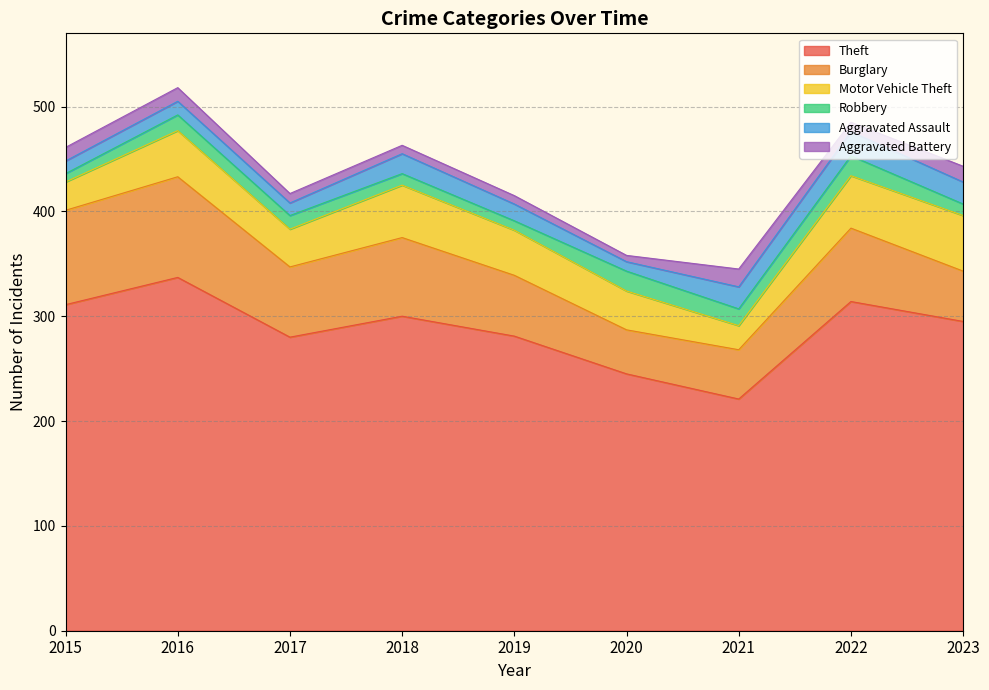

True or false: Theft and Aggravated Assault intersect in this chart.

False